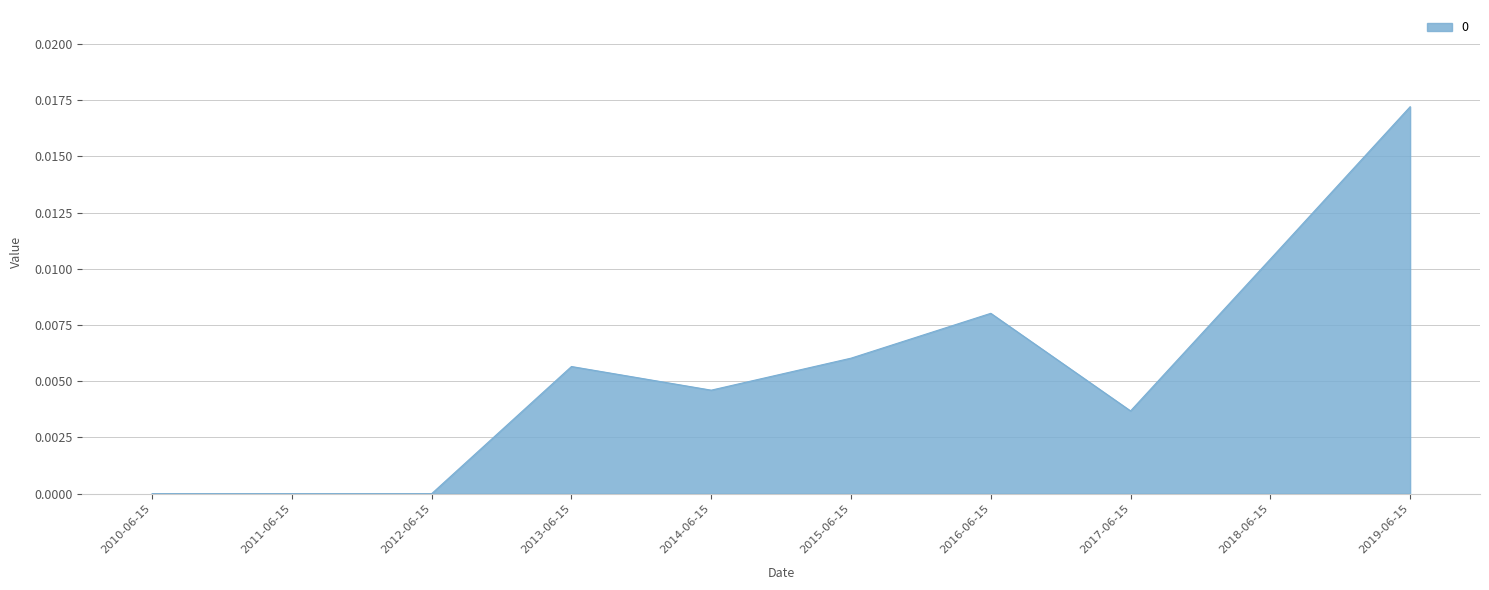

Which has a higher value, 2011-06-15 or 2016-06-15?

2016-06-15